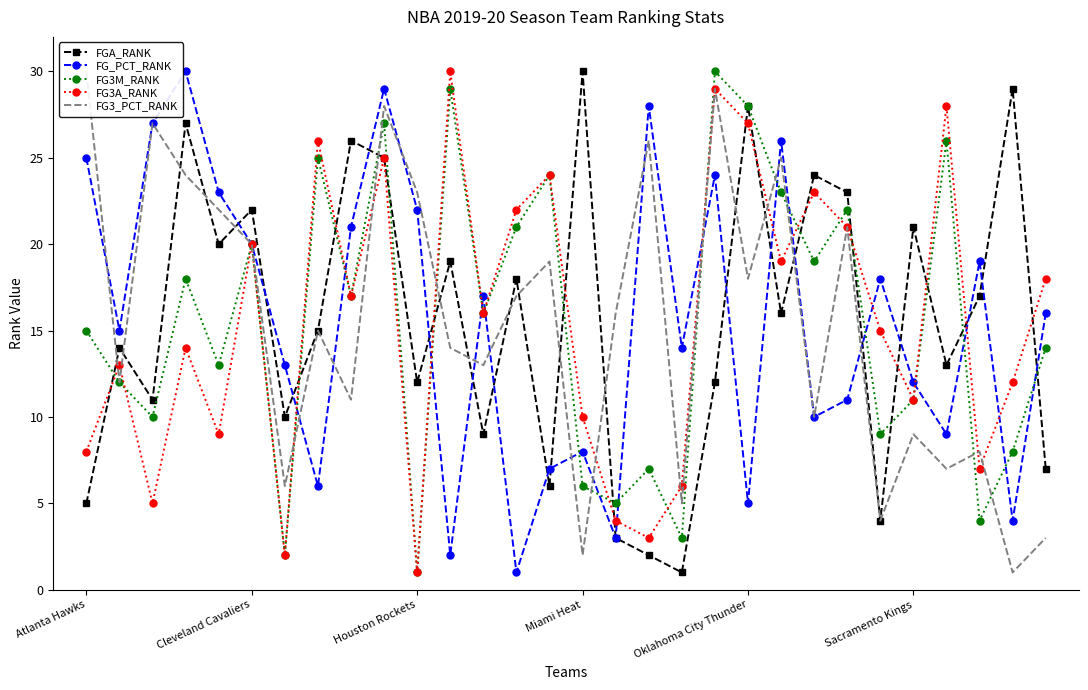

True or false: FG_PCT_RANK has more than 1 interior local peaks.

True